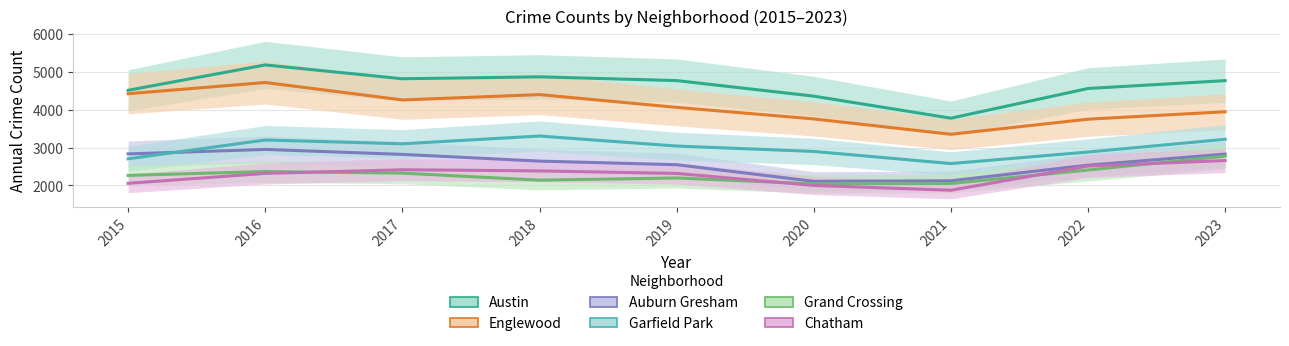

True or false: Grand Crossing and Garfield Park cross at least once.

False